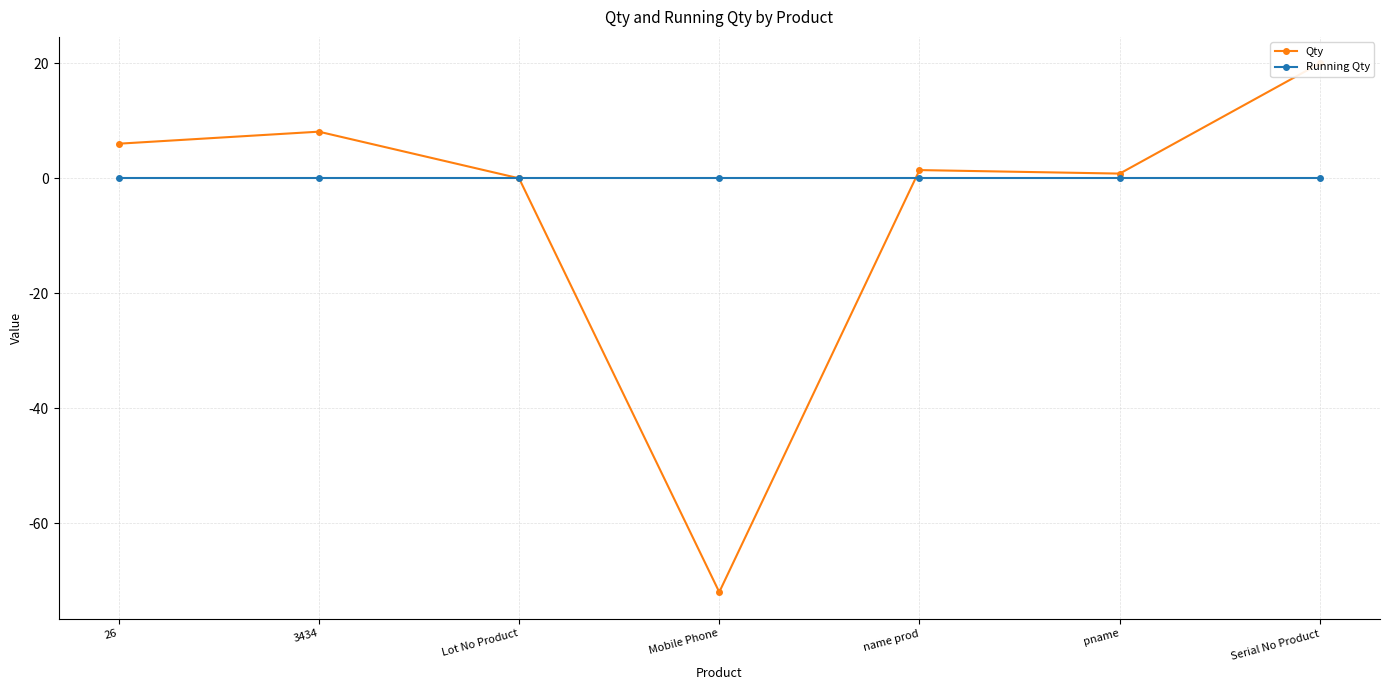

What are all the series names shown in the legend?

Qty, Running Qty